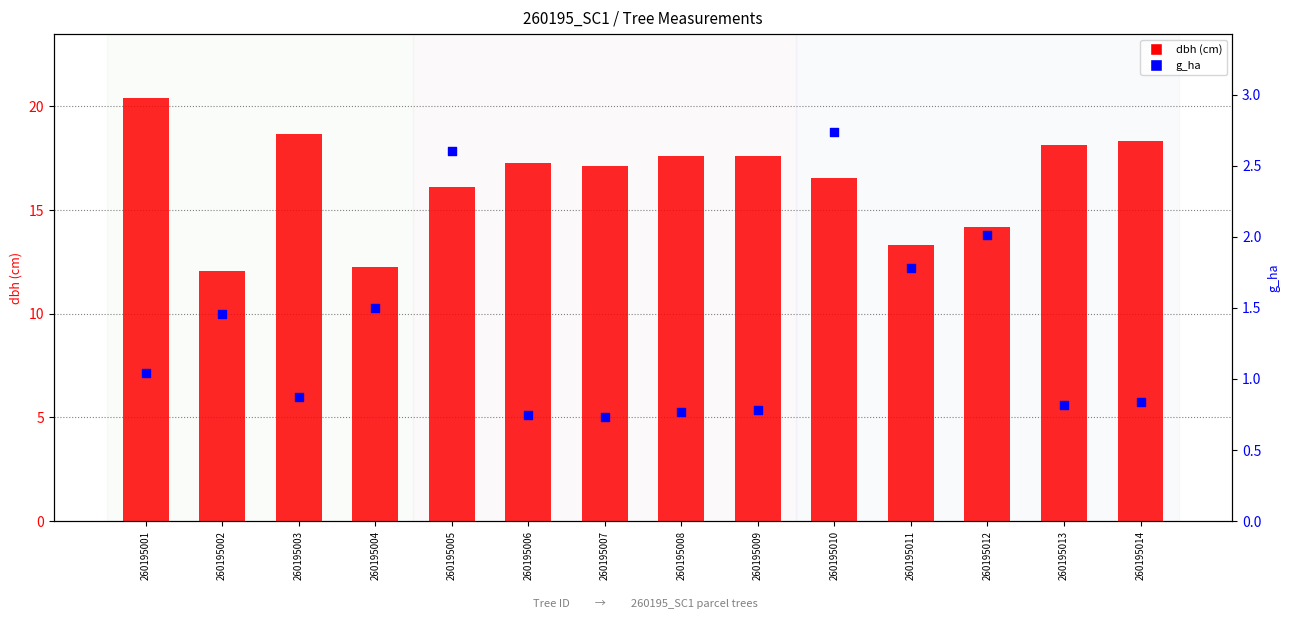

What are all the series names shown in the legend?

dbh (cm), g_ha